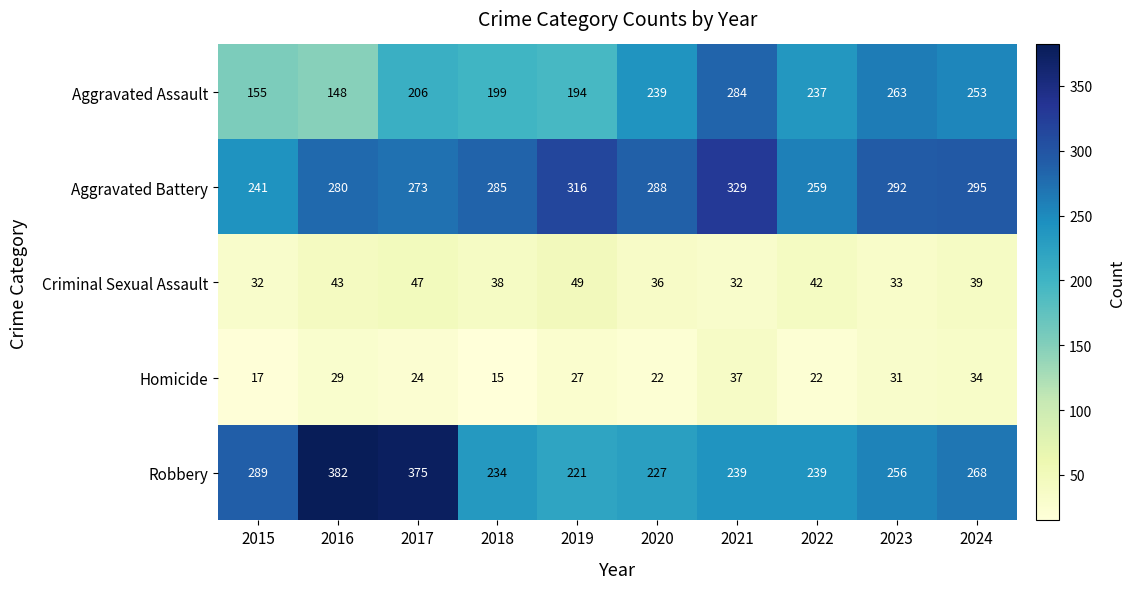

Which series has the widest spread of values?

Robbery